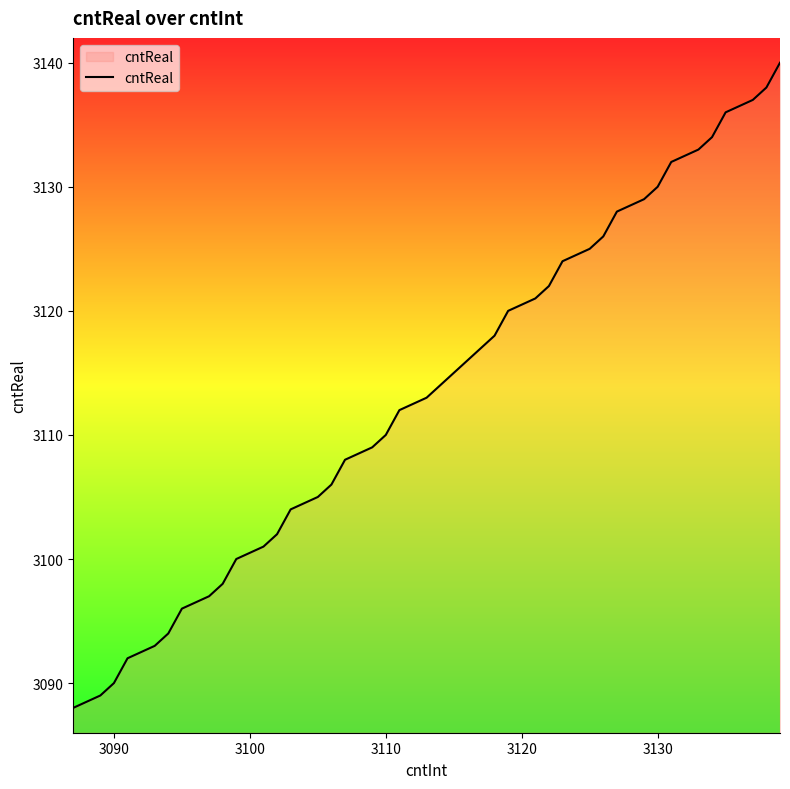

What is the minimum value shown in the chart?

3088